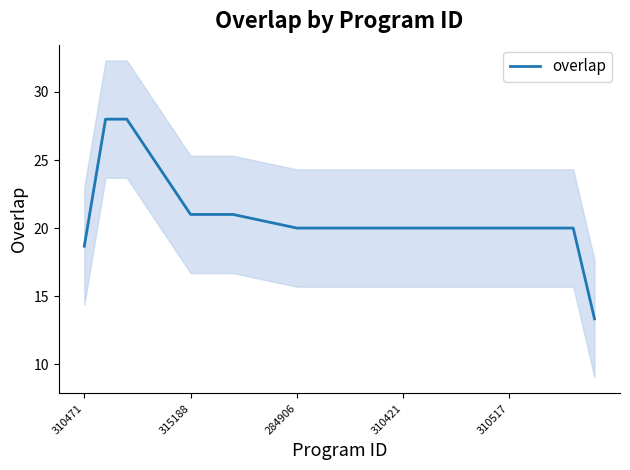

What position from the right is 11?

14